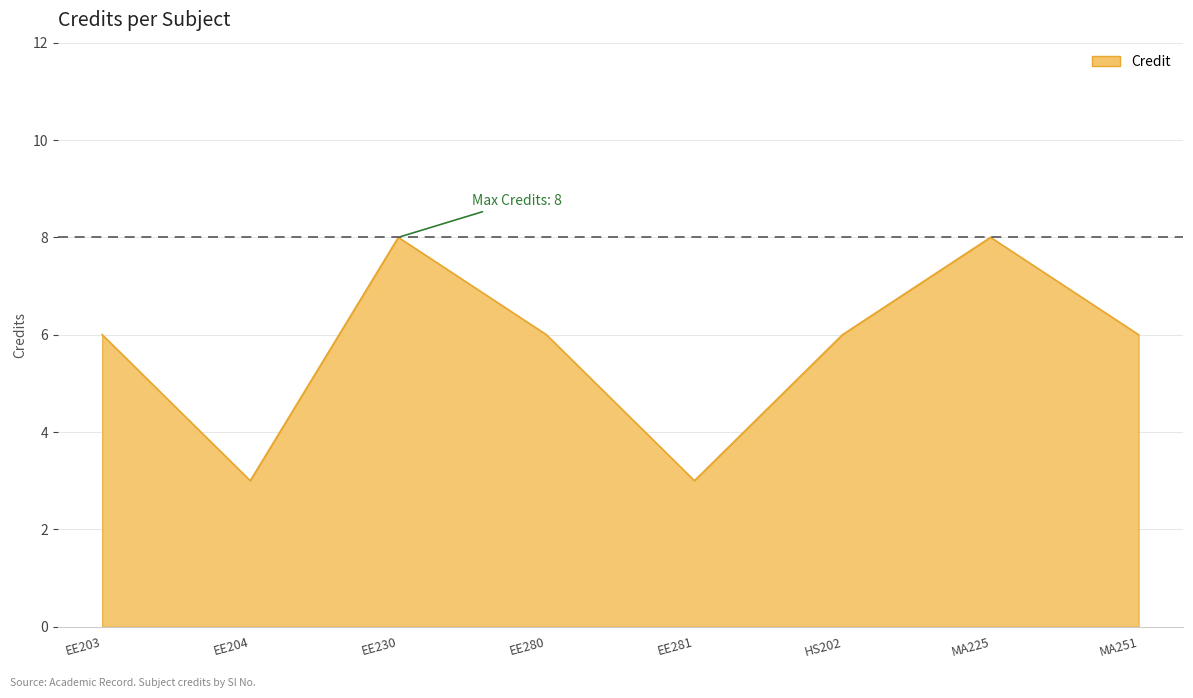

At which category does the data reach its first local valley?

EE204